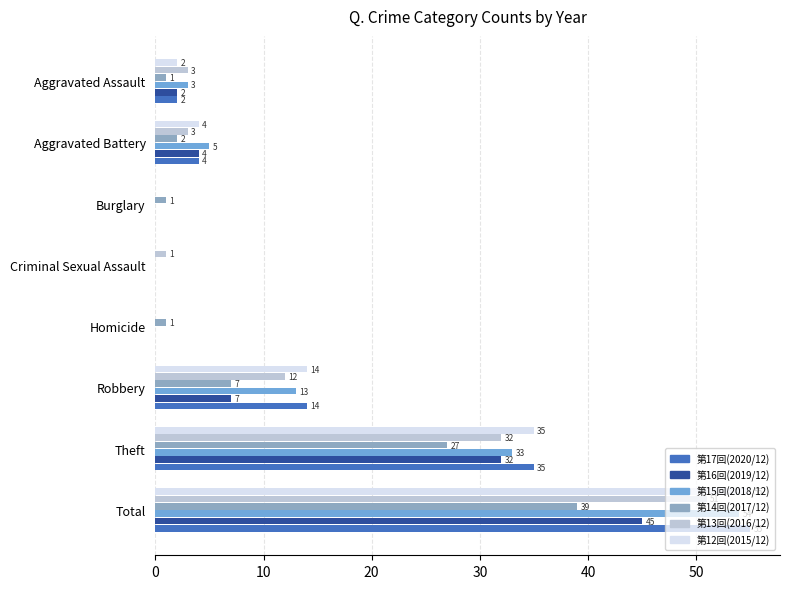

What is the maximum value shown in the chart?

55